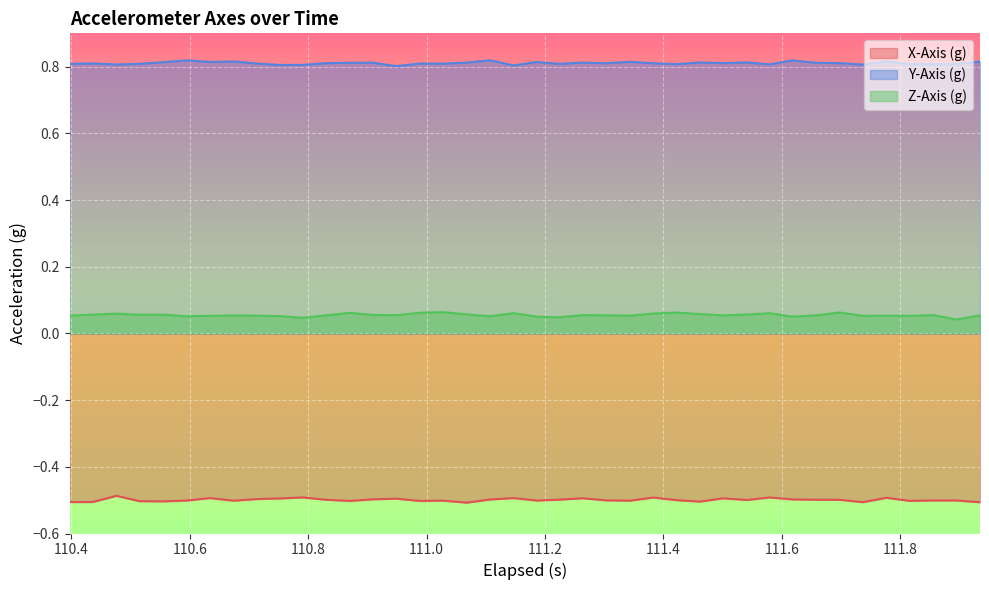

What are all the series names shown in the legend?

X-Axis (g), Y-Axis (g), Z-Axis (g)